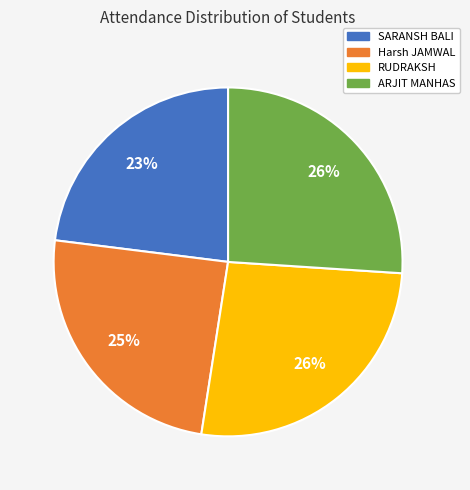

The Harsh JAMWAL slice represents 25% of the pie. True or false?

True